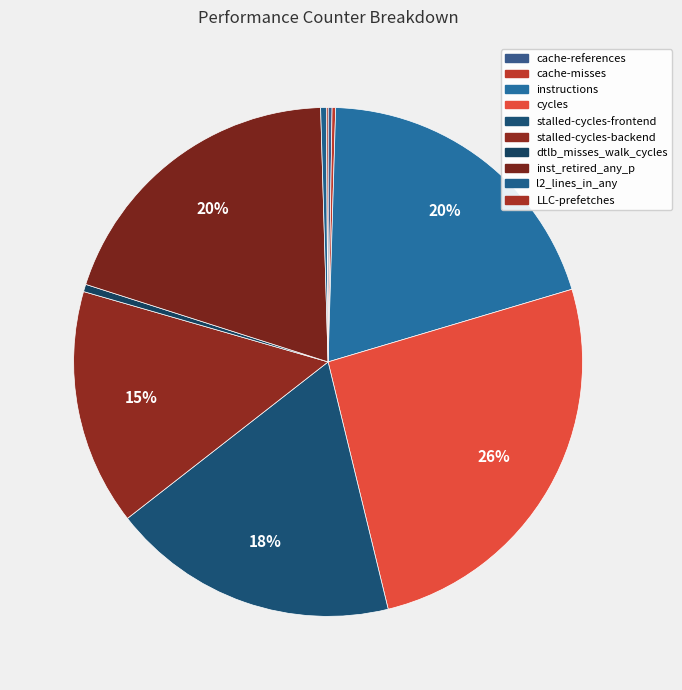

Rank the categories by value from highest to lowest.

cycles, instructions, inst_retired_any_p, stalled-cycles-frontend, stalled-cycles-backend, dtlb_misses_walk_cycles, l2_lines_in_any, cache-references, cache-misses, LLC-prefetches